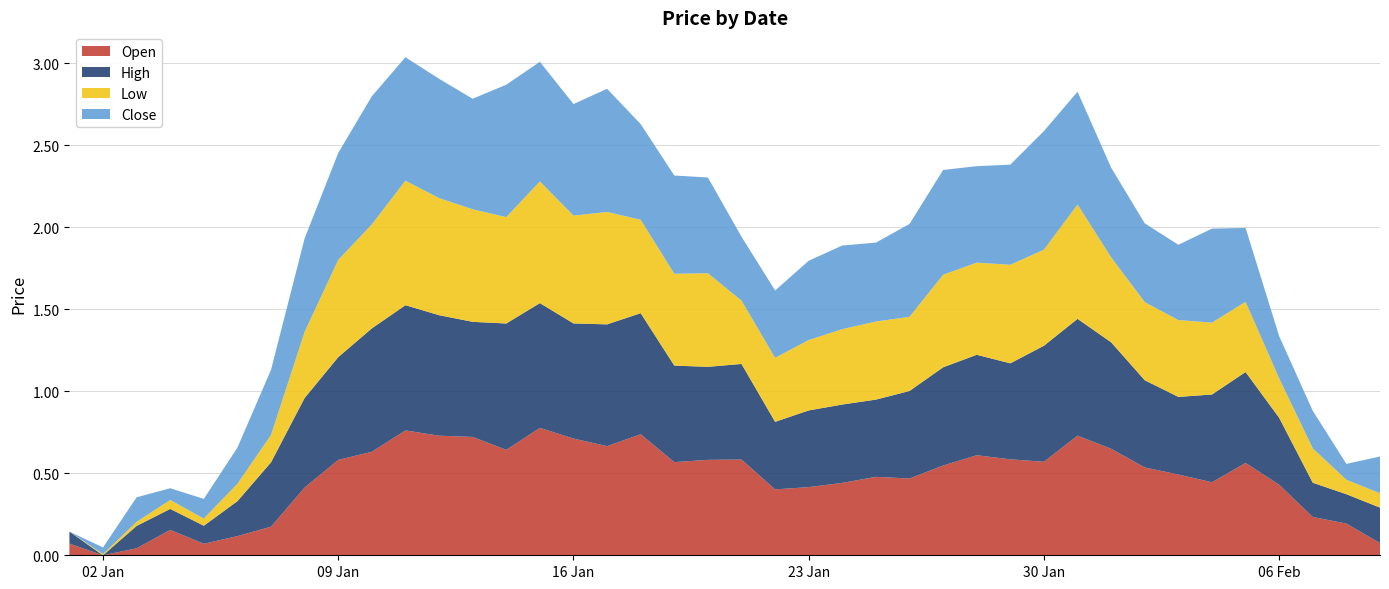

Reading left to right, extract all data points from this chart.

Open: 0.1	0.0	0.0	0.2	0.1	0.1	0.2	0.4	0.6	0.6	0.8	0.7	0.7	0.6	0.8	0.7	0.7	0.7	0.6	0.6	0.6	0.4	0.4	0.4	0.5	0.5	0.5	0.6	0.6	0.6	0.7	0.6	0.5	0.5	0.4	0.6	0.4	0.2	0.2	0.1
High: 0.1	0.0	0.1	0.1	0.1	0.2	0.4	0.5	0.6	0.8	0.8	0.7	0.7	0.8	0.8	0.7	0.7	0.7	0.6	0.6	0.6	0.4	0.5	0.5	0.5	0.5	0.6	0.6	0.6	0.7	0.7	0.6	0.5	0.5	0.5	0.6	0.4	0.2	0.2	0.2
Low: 0.0	0.0	0.0	0.1	0.0	0.1	0.2	0.4	0.6	0.6	0.8	0.7	0.7	0.6	0.7	0.7	0.7	0.6	0.6	0.6	0.4	0.4	0.4	0.5	0.5	0.5	0.6	0.6	0.6	0.6	0.7	0.5	0.5	0.5	0.4	0.4	0.2	0.2	0.1	0.1
Close: 0.0	0.0	0.1	0.1	0.1	0.2	0.4	0.6	0.7	0.8	0.8	0.7	0.7	0.8	0.7	0.7	0.8	0.6	0.6	0.6	0.4	0.4	0.5	0.5	0.5	0.6	0.6	0.6	0.6	0.7	0.7	0.5	0.5	0.5	0.6	0.5	0.3	0.2	0.1	0.2